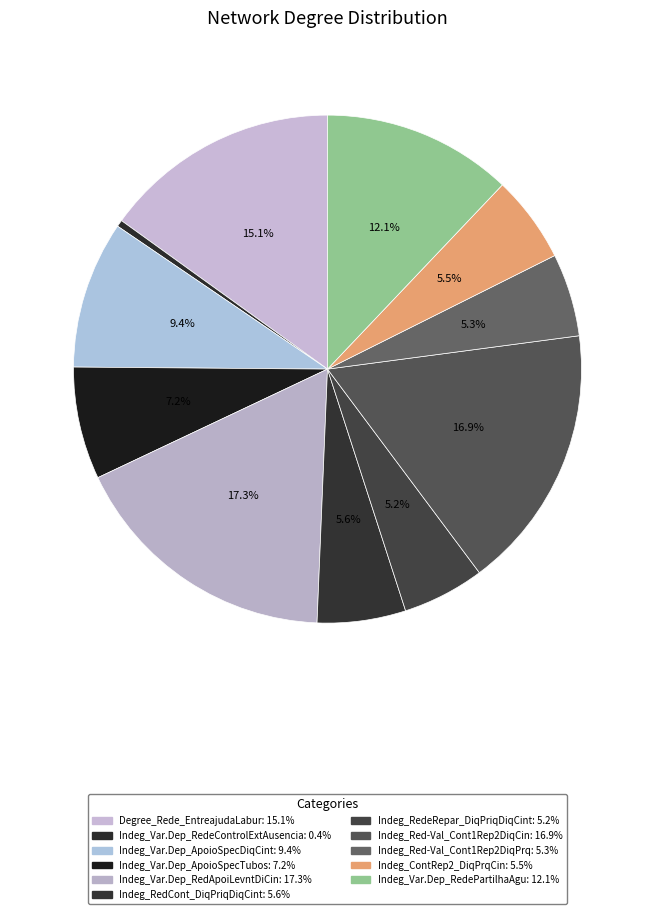

What is the largest slice in the pie chart?

Indeg_Var.Dep_RedApoiLevntDiCin